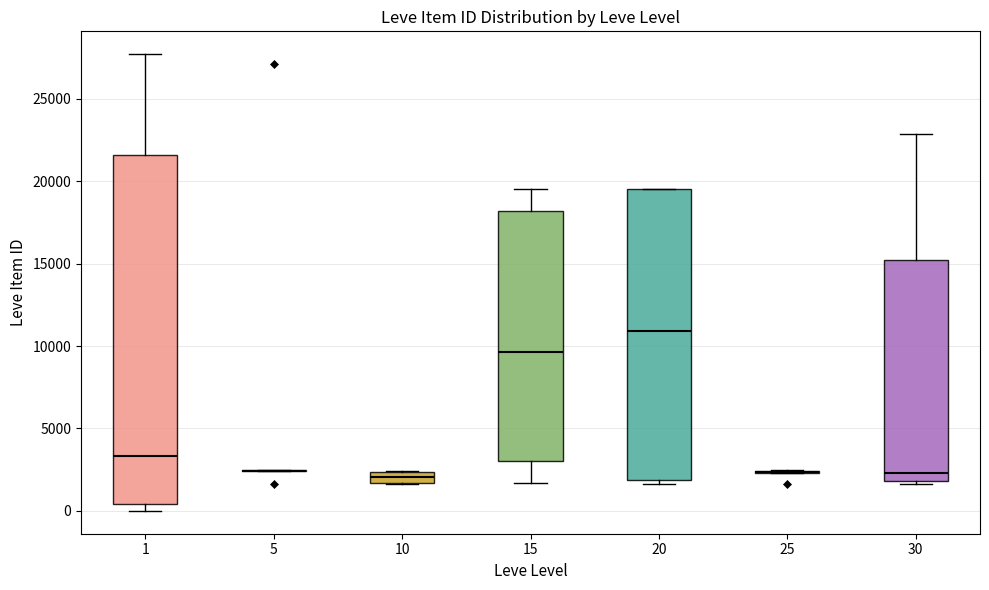

Comparing the boxes themselves (not the whiskers), which one is the tallest?

1